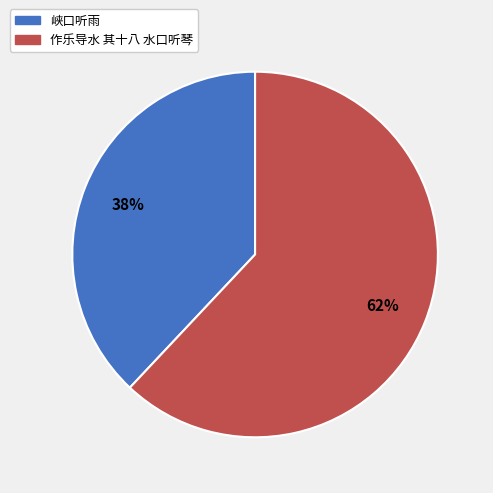

How many slices are in this pie chart?

2